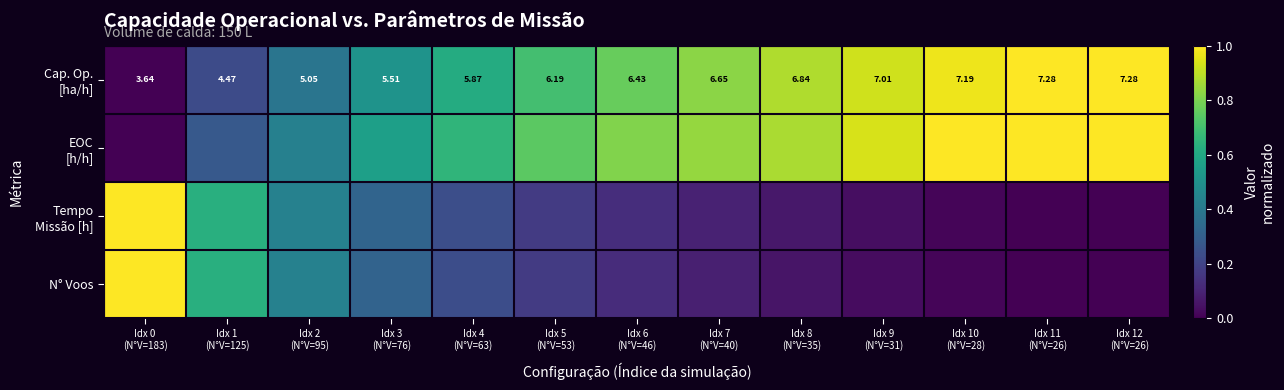

True or false: Cap. Op. [ha/h] has a value of 0.9 at Idx 8 (N°V=35).

True